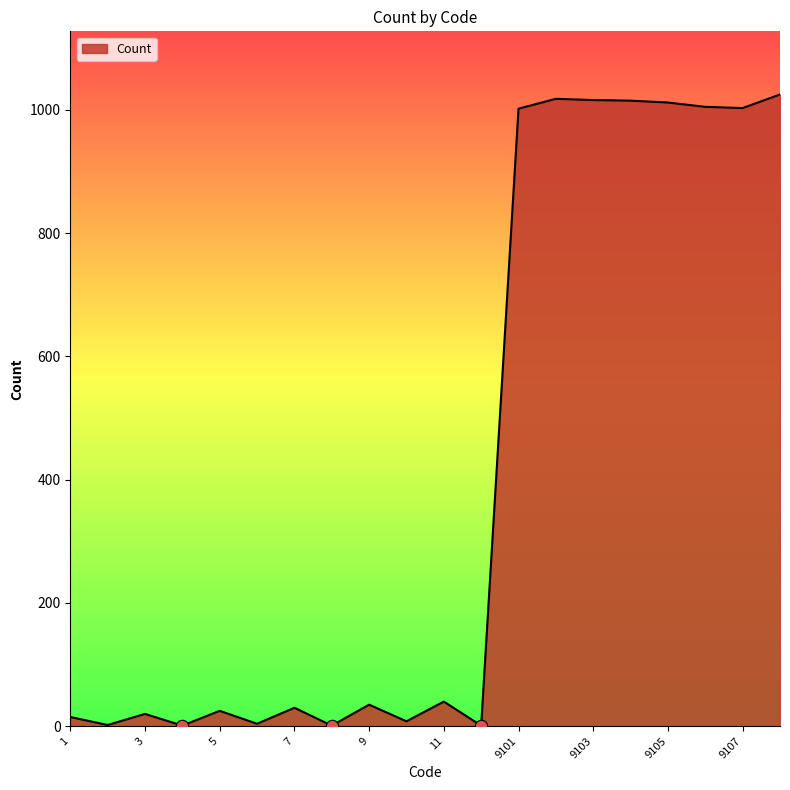

What is the maximum value shown in the chart?

1025